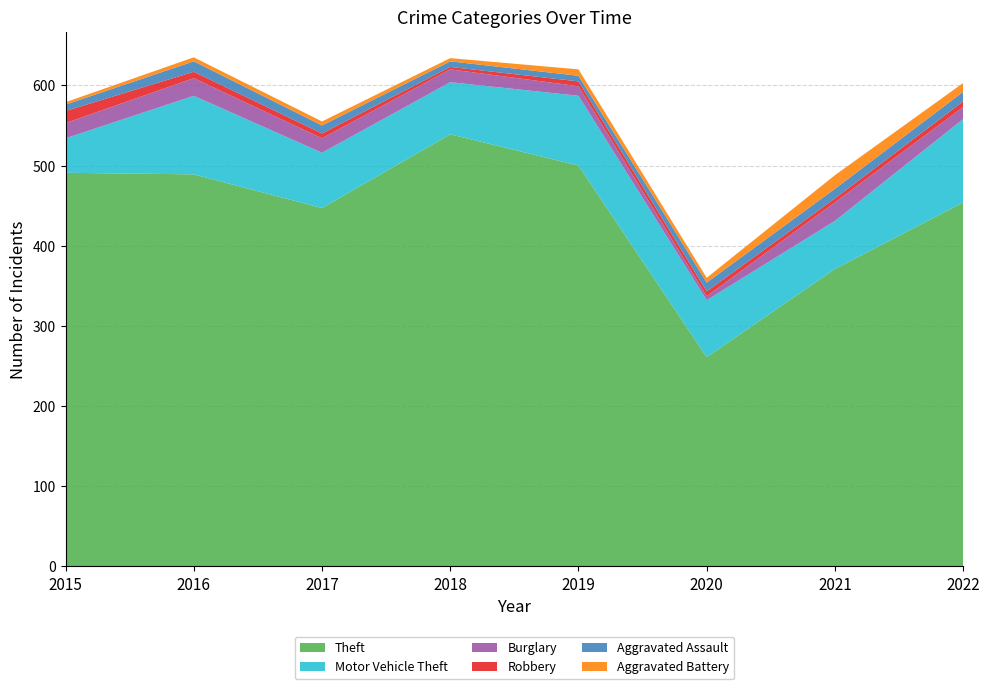

Reading right to left, transcribe all the data shown in this chart.

Theft: 454	371	261	500	539	447	489	491
Motor Vehicle Theft: 104	60	71	87	65	69	98	43
Burglary: 15	23	5	12	16	18	22	19
Robbery: 7	5	6	6	3	6	8	15
Aggravated Assault: 12	12	11	7	7	10	13	8
Aggravated Battery: 11	17	6	8	4	5	5	3